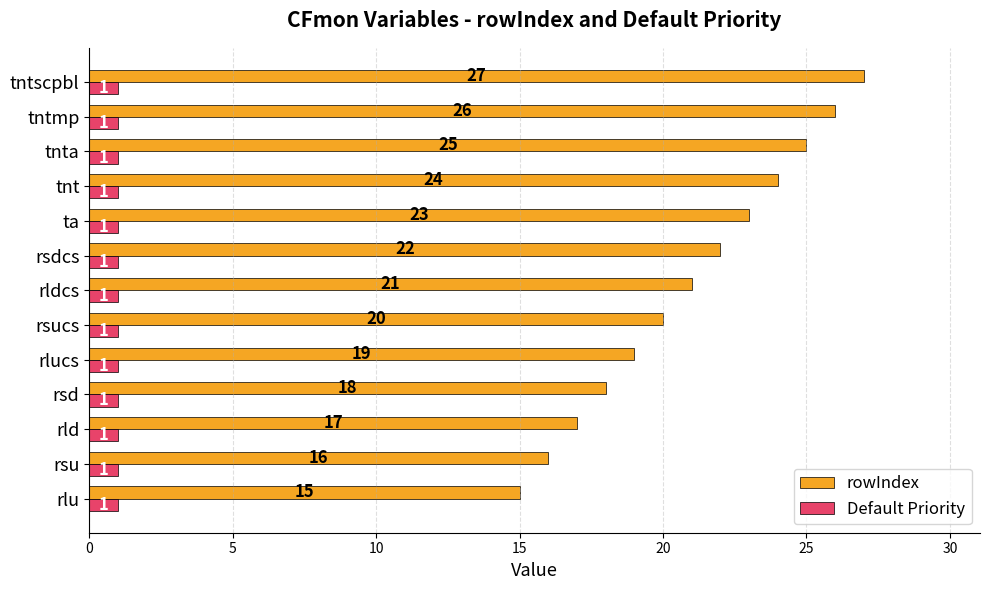

What is the difference between the highest and lowest values at rsdcs?

21